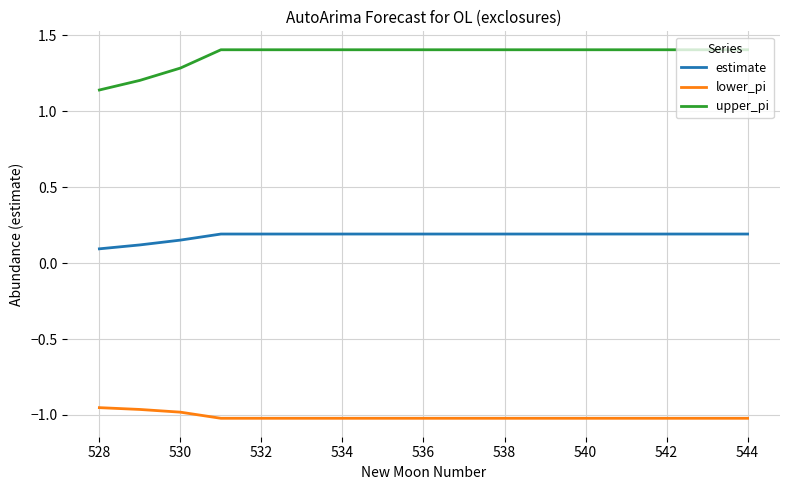

Which series has the largest range (max minus min)?

upper_pi